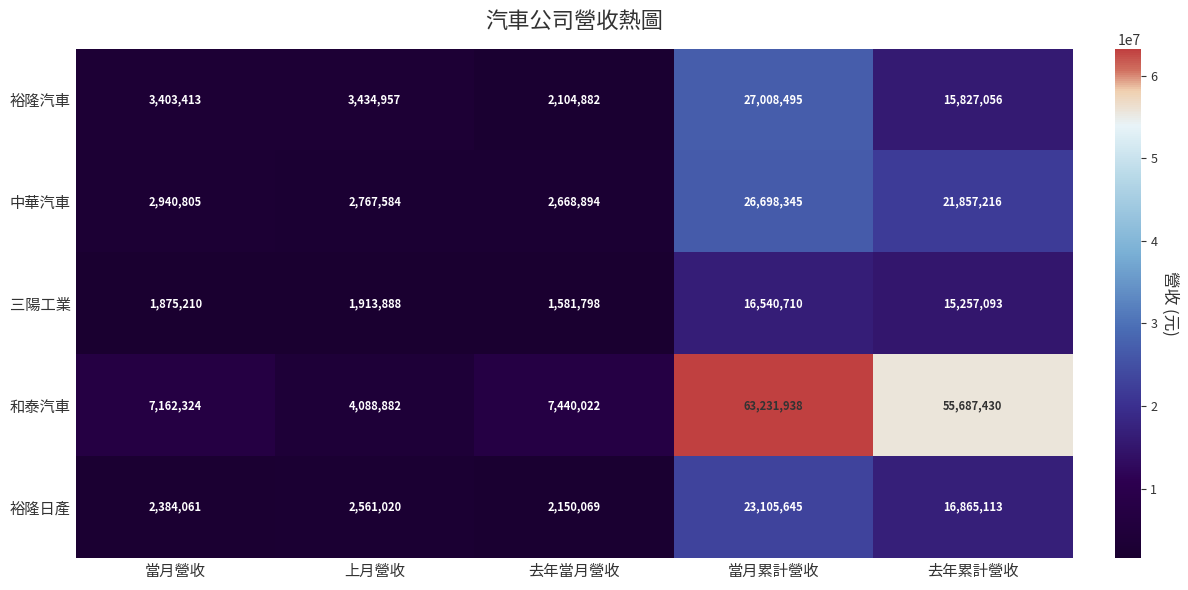

What is the maximum value shown in the chart?

63231938